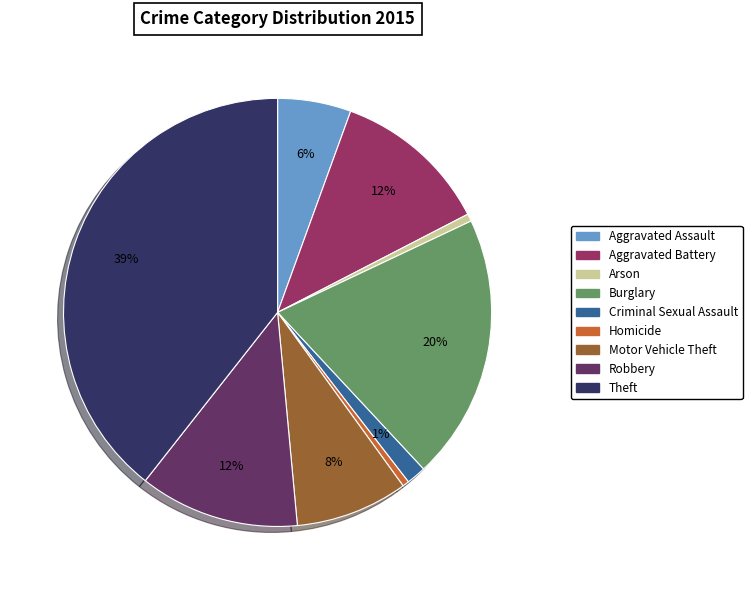

Does Criminal Sexual Assault account for over 50% of the chart?

No